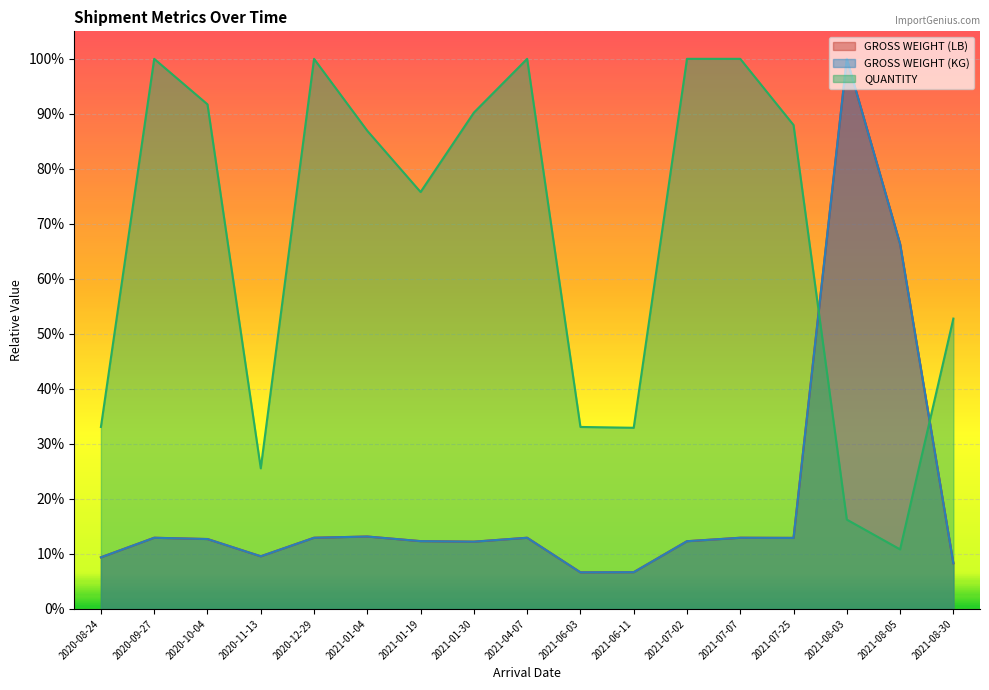

Count the number of data series in this chart.

3